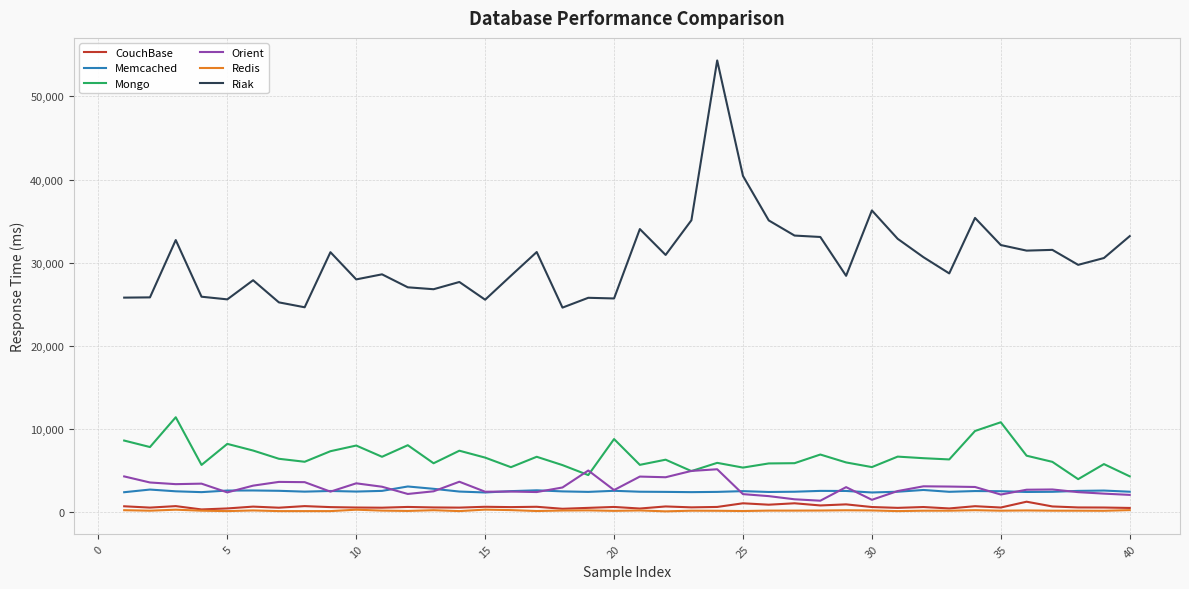

Which series has the largest total across all categories?

Riak